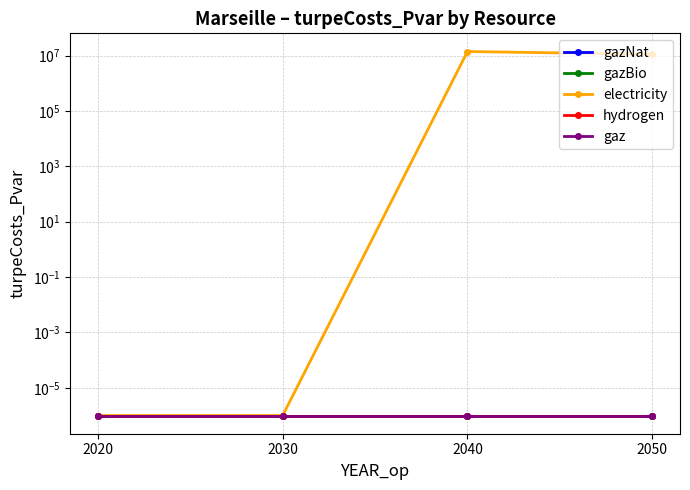

What is the sum of all electricity values?

25276949.5